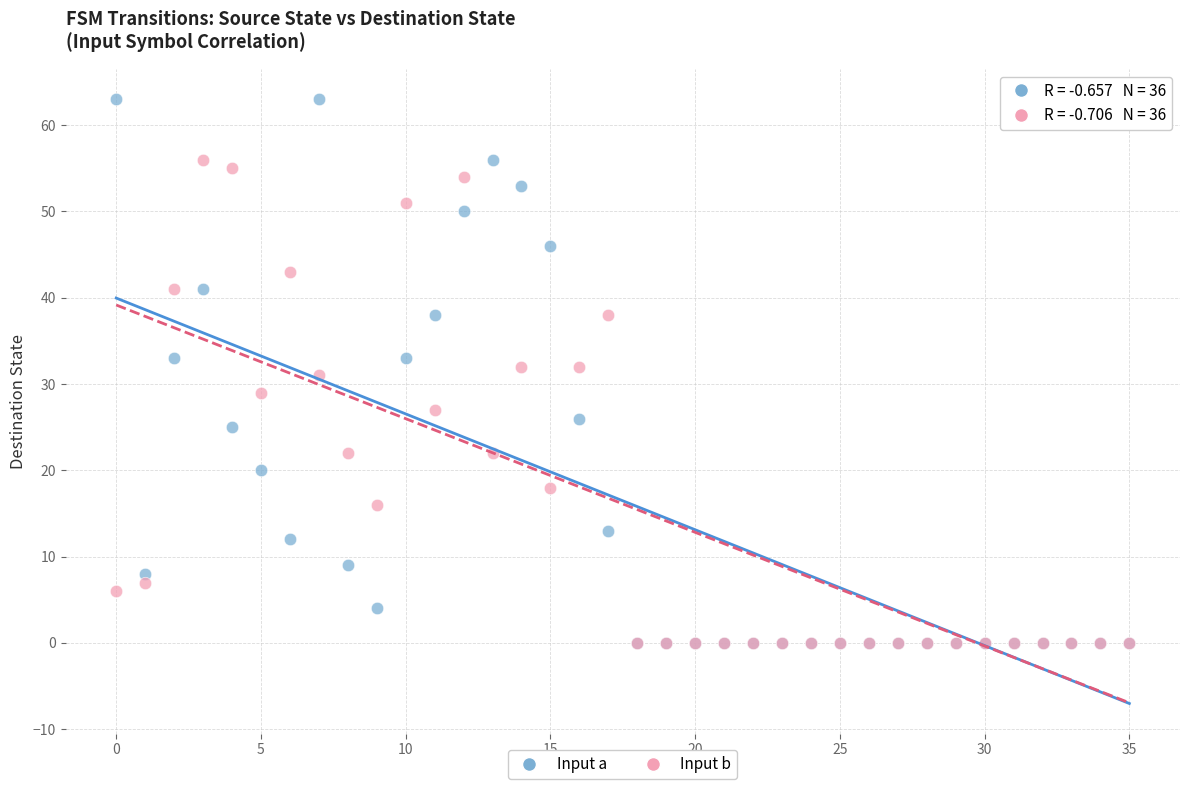

What are all the series names shown in the legend?

Input a, Input b